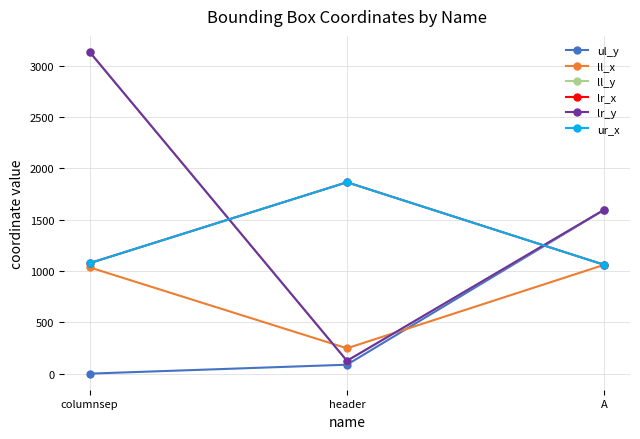

Reading left to right, extract all data points from this chart.

ul_y: 0	87	1596
ll_x: 1035	247	1060
ll_y: 3133	125	1597
lr_x: 1076	1864	1060
lr_y: 3133	125	1597
ur_x: 1076	1864	1060